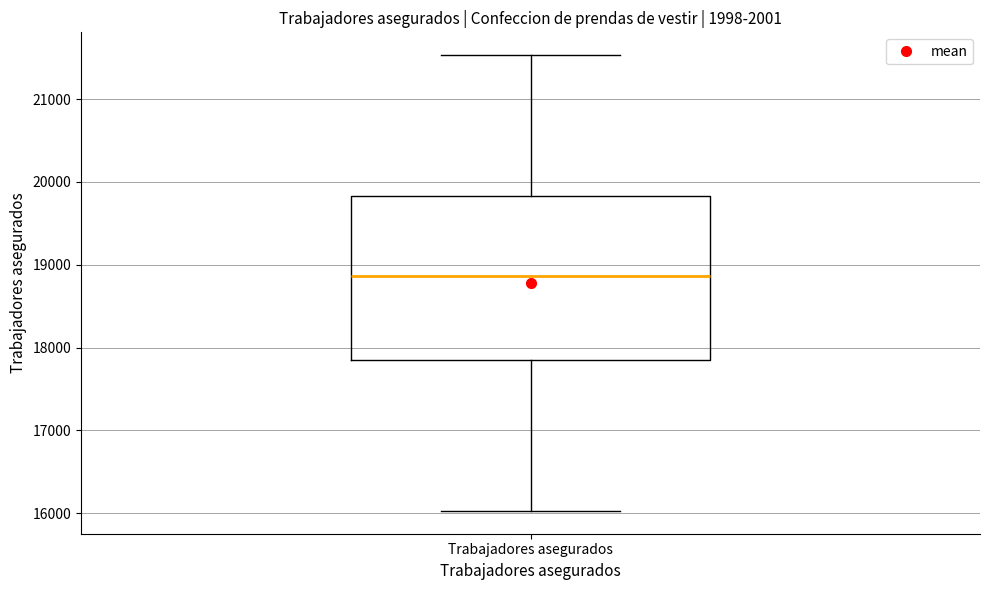

Read this box plot against the y-axis: the position of the median line, the range covered by the box, and the ends of both whiskers. The values are not printed on the chart, so give them approximately, as read against the axis.

median 18900, box 17900 to 19800, whiskers 16000 to 21500